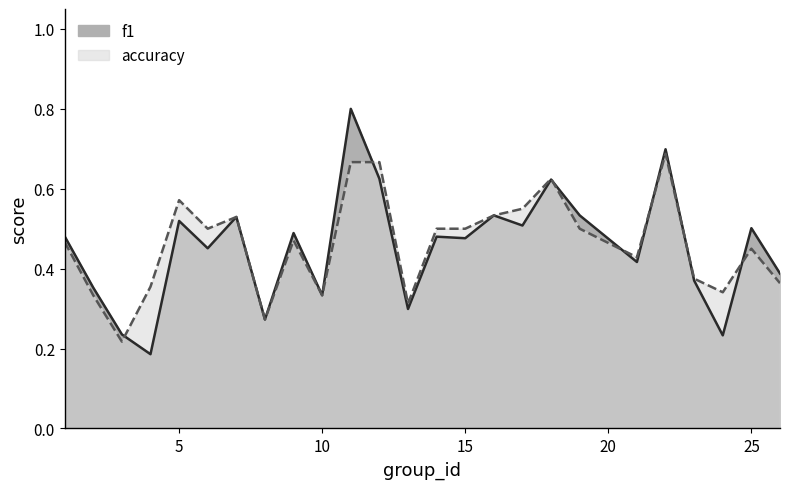

Reading left to right, list all the values displayed in this chart.

f1: 0.5	0.4	0.2	0.2	0.5	0.5	0.5	0.3	0.5	0.3	0.8	0.6	0.3	0.5	0.5	0.5	0.5	0.6	0.5	0.4	0.7	0.4	0.2	0.5	0.4
accuracy: 0.5	0.3	0.2	0.4	0.6	0.5	0.5	0.3	0.5	0.3	0.7	0.7	0.3	0.5	0.5	0.5	0.6	0.6	0.5	0.4	0.7	0.4	0.3	0.5	0.4